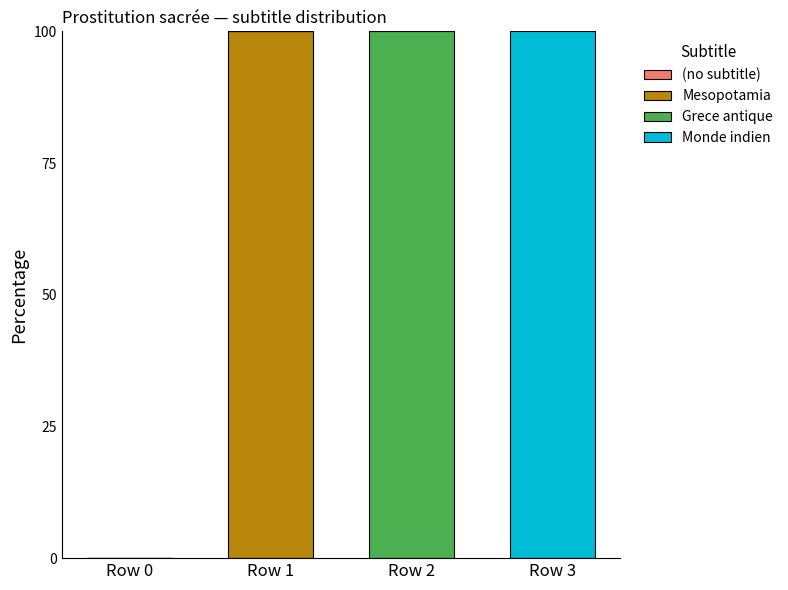

Are the bars horizontal?

No